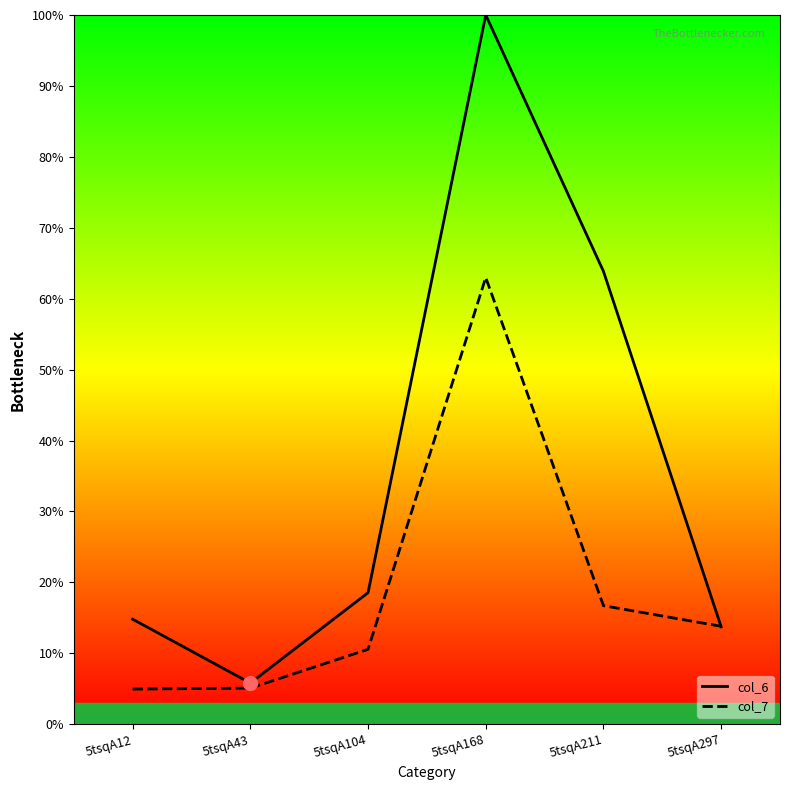

How many series are shown in this chart?

2